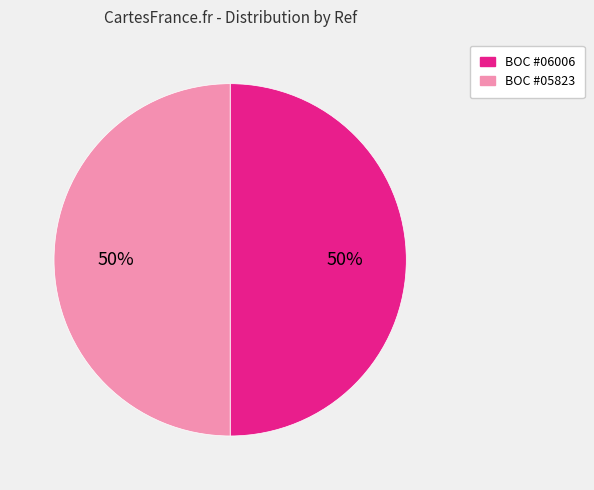

Do BOC #05823 and BOC #06006 together represent more than half of the pie?

Yes